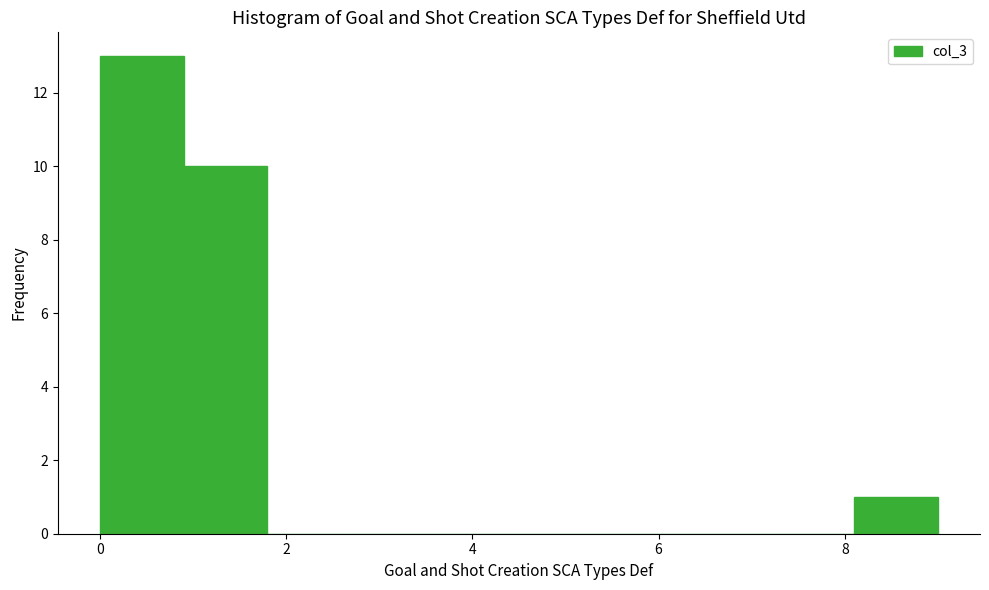

Reading left to right, transcribe this chart: for each bar, give the range it covers on the x-axis and its height. Neither the bar edges nor the heights are printed on the chart, so give them approximately, as read against the axes.

0.0 to 0.9: 13
0.9 to 1.8: 10
1.8 to 2.7: 0
2.7 to 3.6: 0
3.6 to 4.5: 0
4.5 to 5.4: 0
5.4 to 6.3: 0
6.3 to 7.2: 0
7.2 to 8.1: 0
8.1 to 9.0: 1